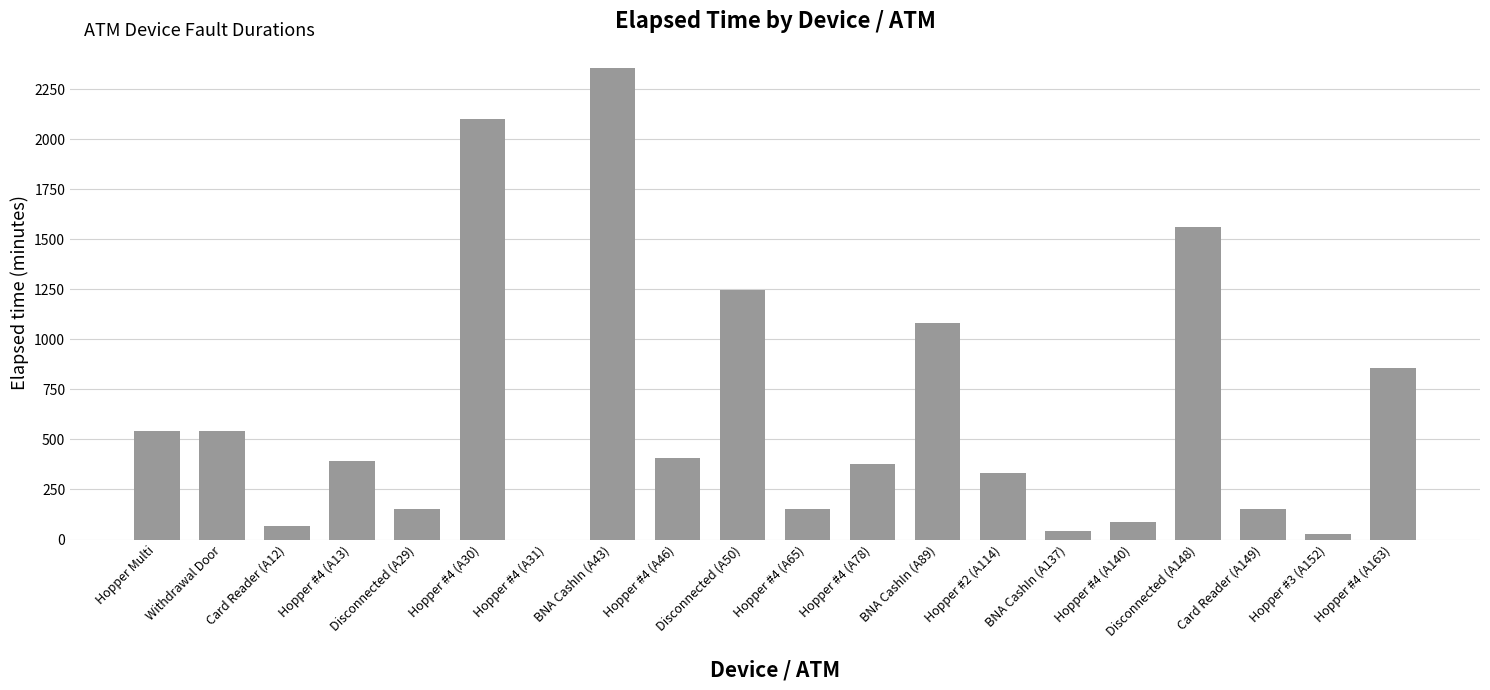

Reading left to right, extract all data points from this chart.

540	540	66	390	154	2100	0	2355	405	1245	154	375	1080	330	45	90	1560	154	30	855